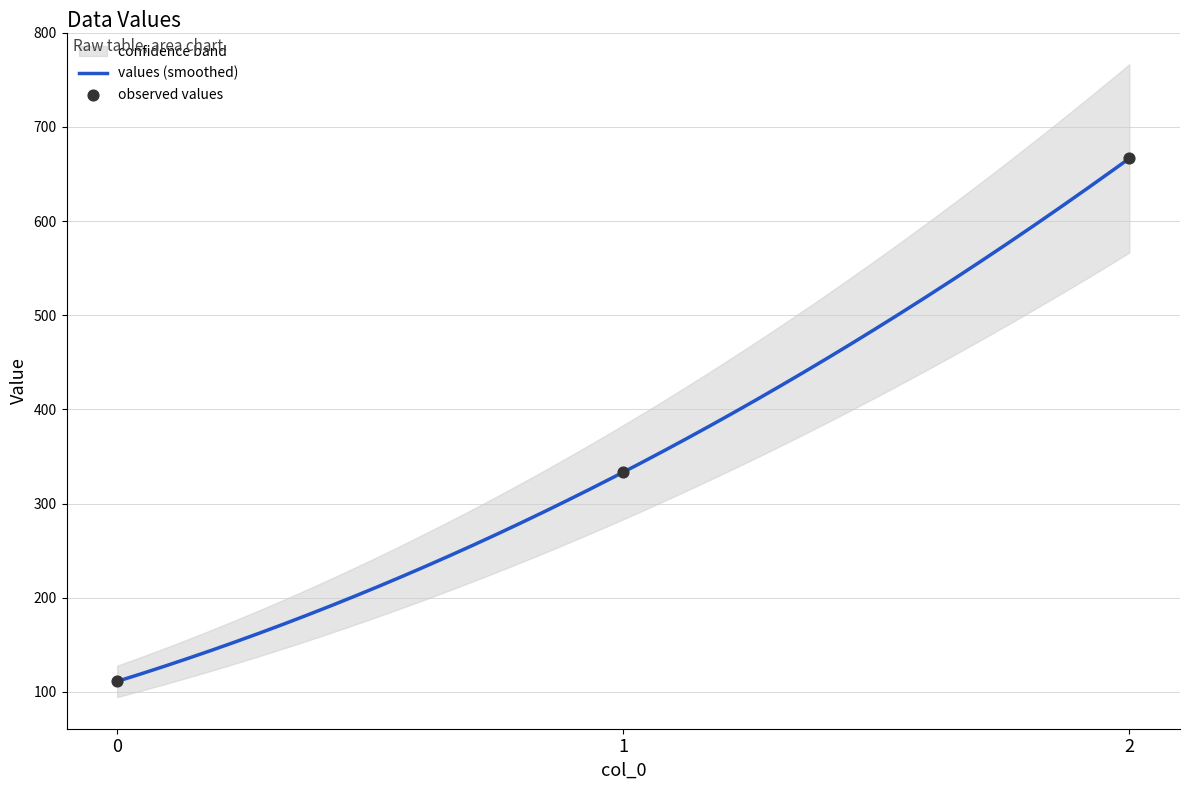

Approximately how many times larger is the value at 1 compared to 2?

0.5